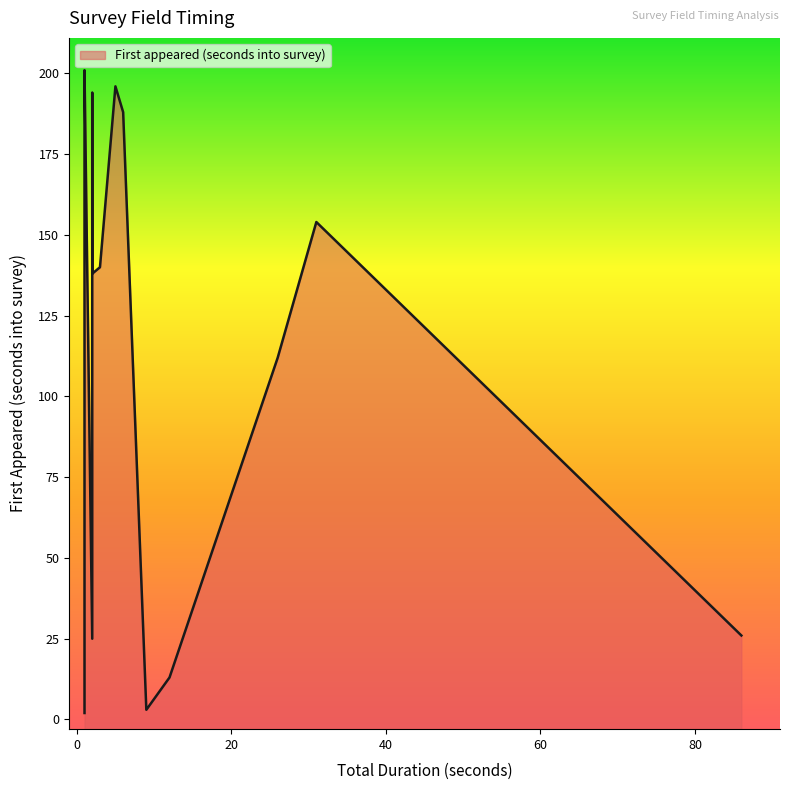

What is the minimum value shown in the chart?

2